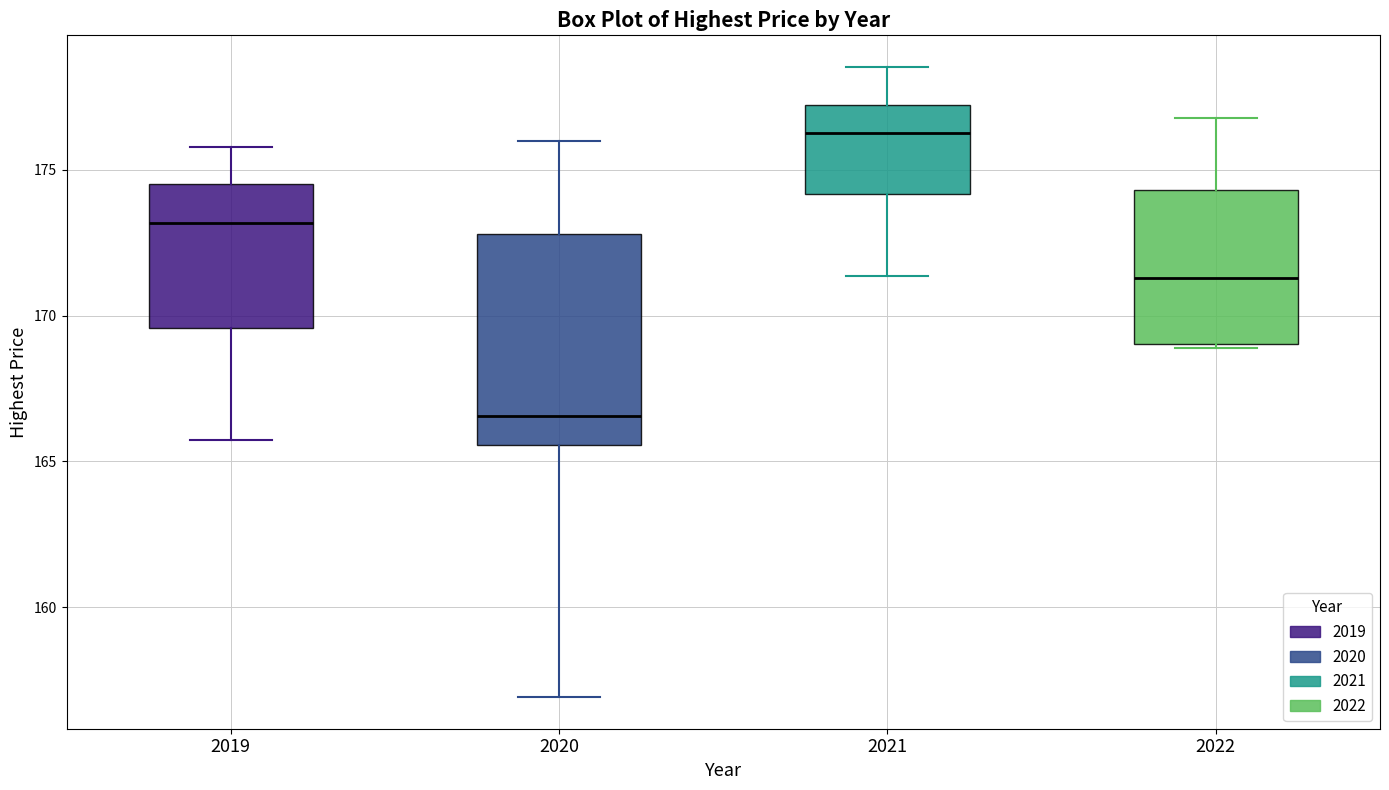

Which box has the lowest median line?

2020